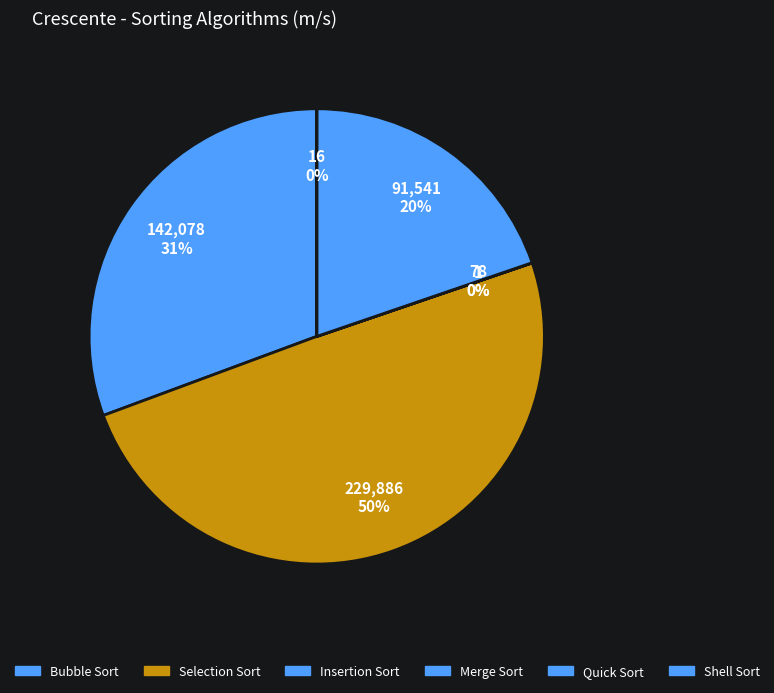

The Merge Sort slice represents 0% of the pie. True or false?

True